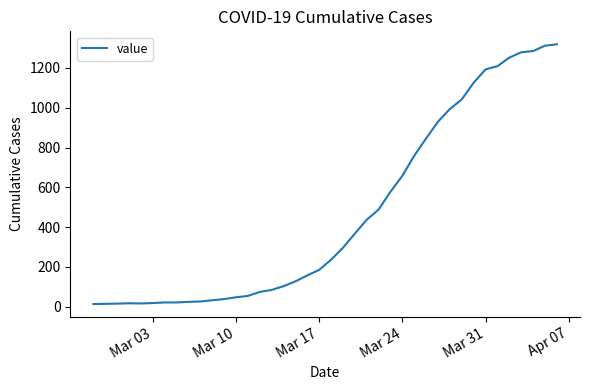

What is the greatest value displayed?

1319